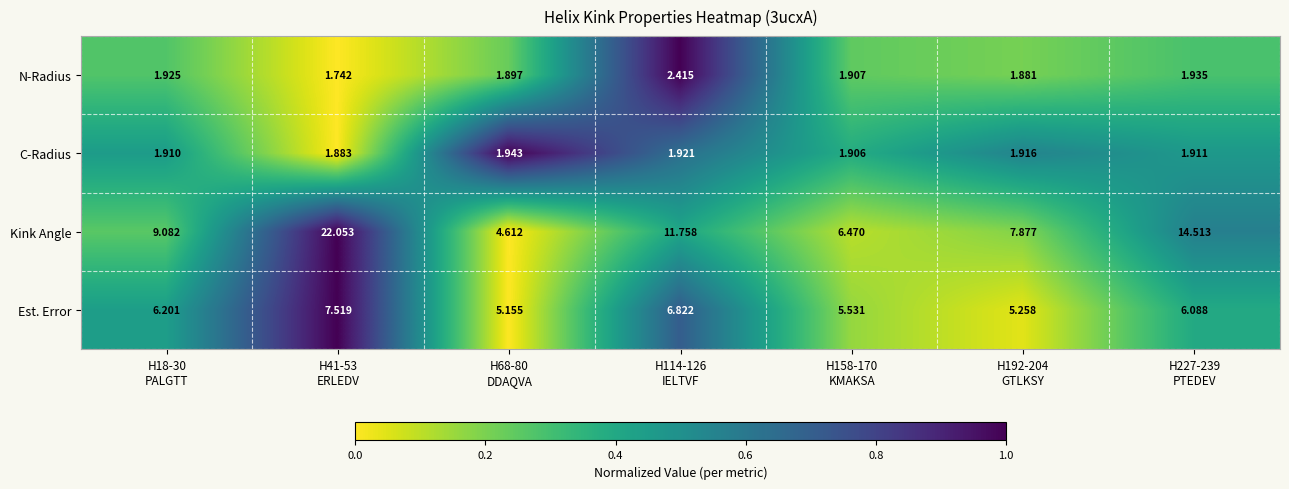

Which series has the widest spread of values?

Kink Angle